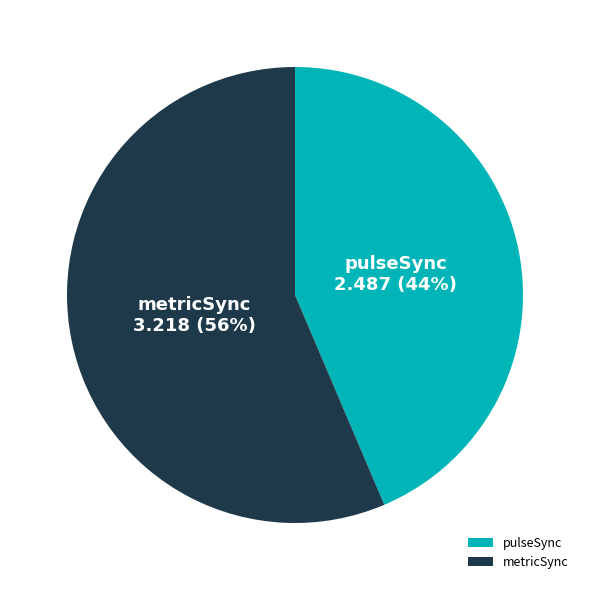

How many segments does this pie chart have?

2